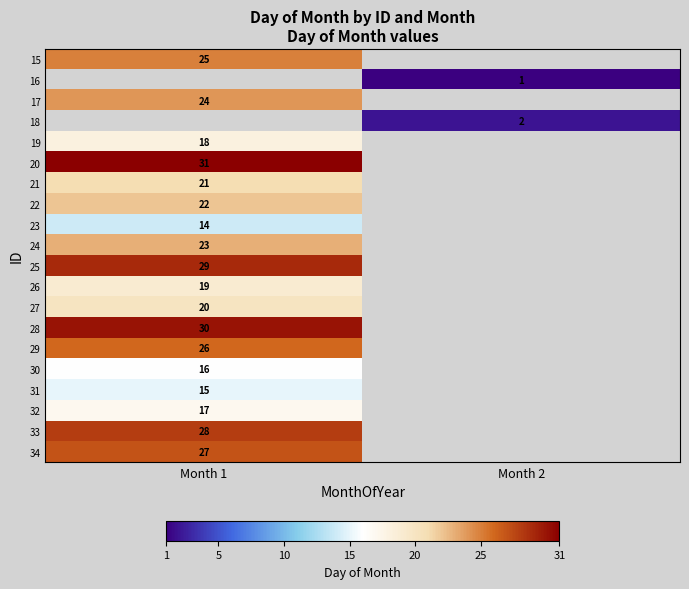

How many series are shown in this chart?

20